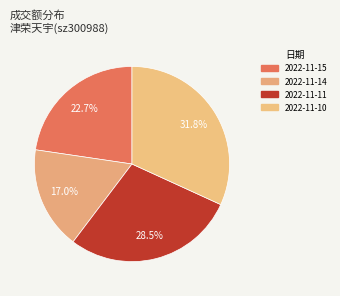

Does 2022-11-15 account for over 50% of the chart?

No